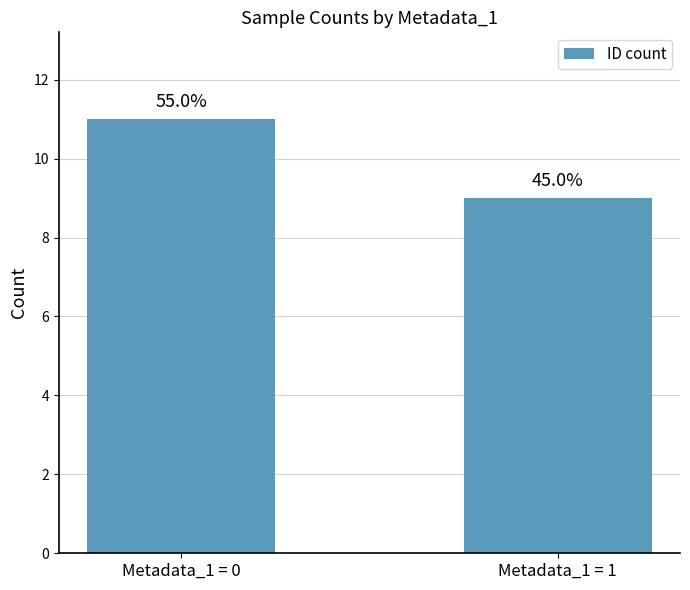

What is the sum of all values?

20